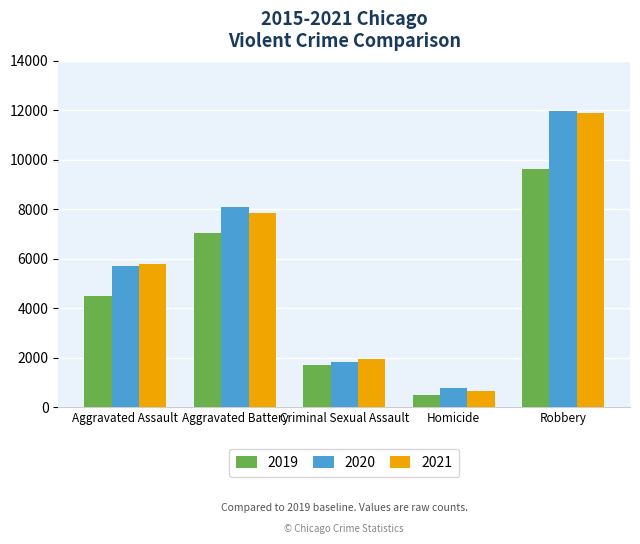

What is the total value across all series at Aggravated Assault?

15985